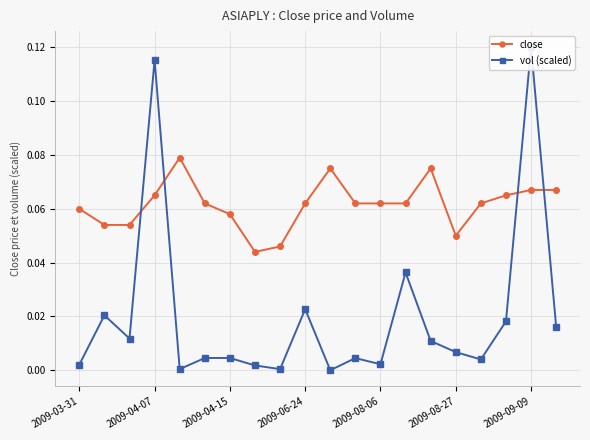

Is this an area chart (filled region under the line)?

No